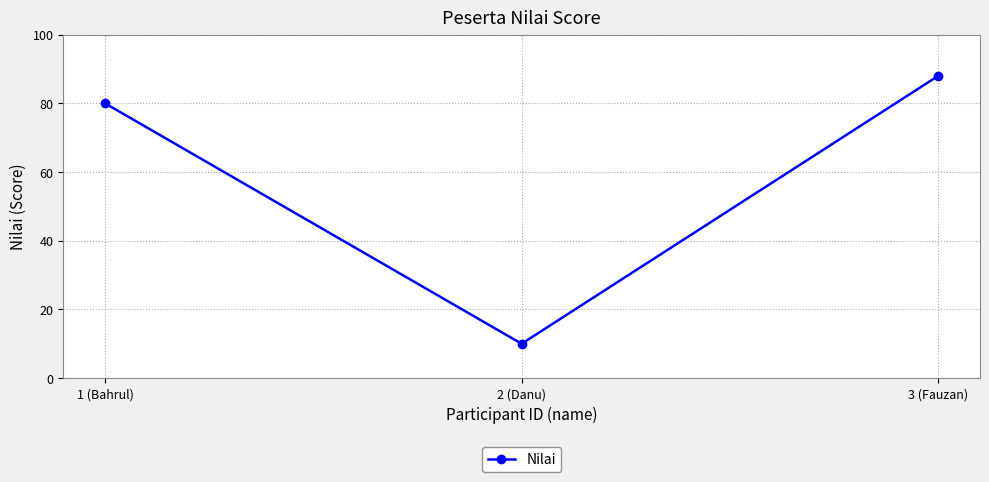

Is it true that the value at 3 (Fauzan) is 50?

False